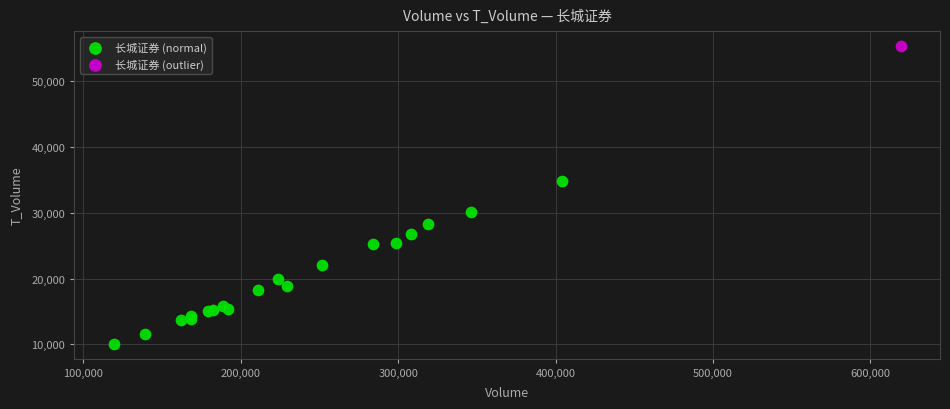

What are all the series names shown in the legend?

长城证券 (normal), 长城证券 (outlier)